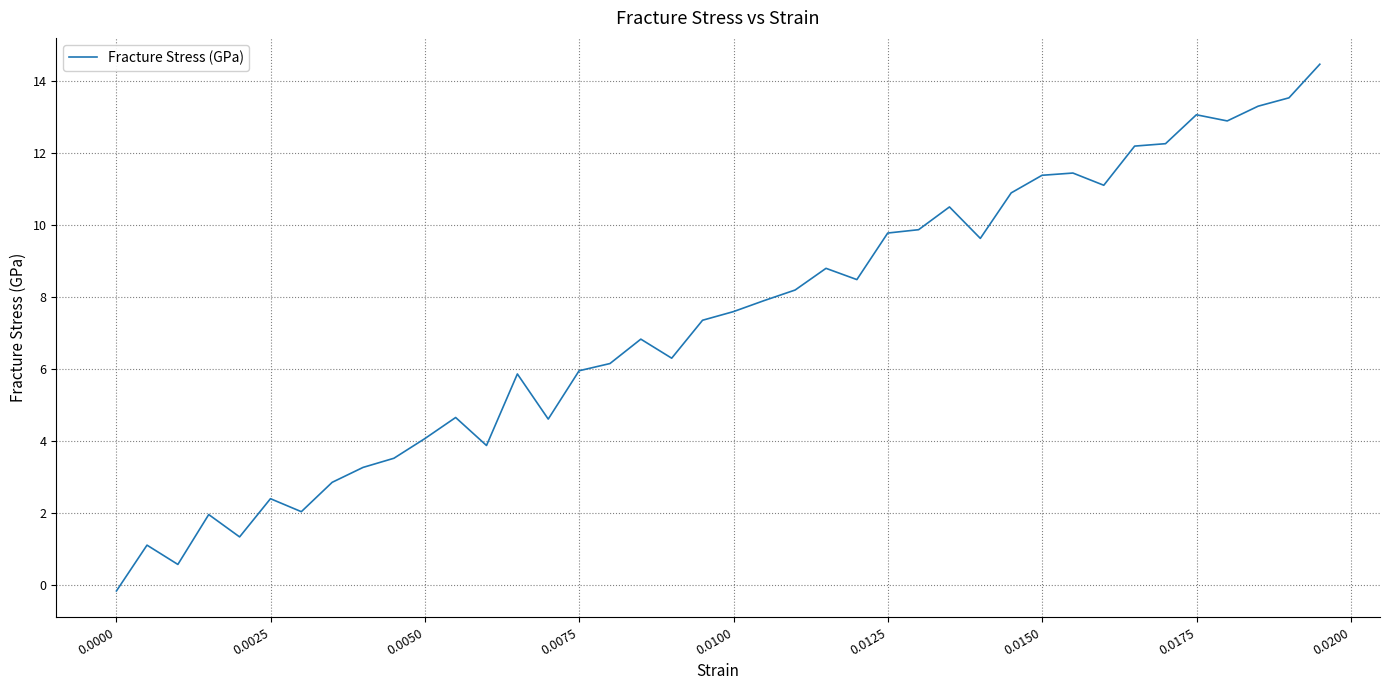

What is the difference between the maximum and minimum values?

14.6